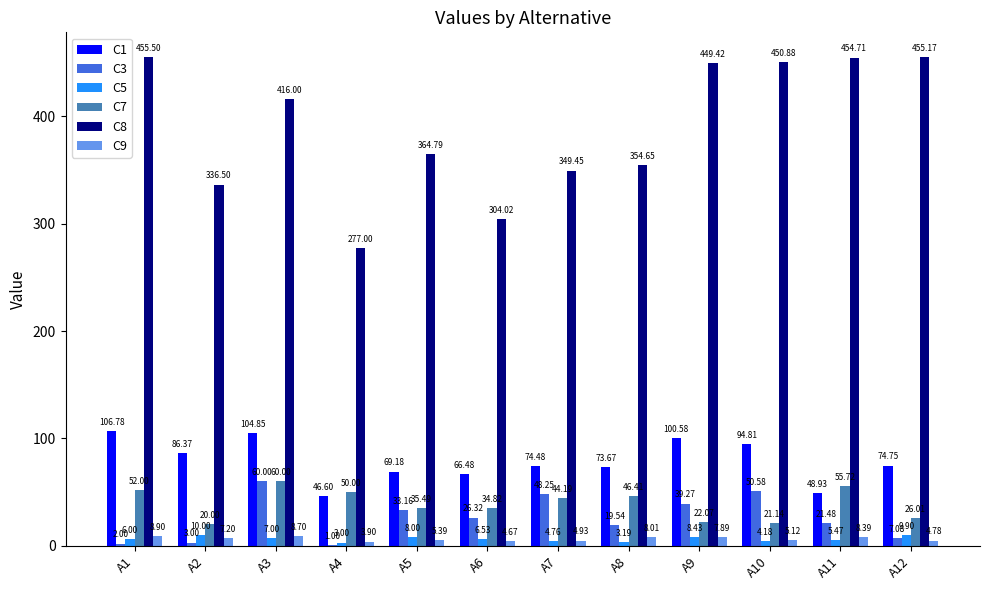

Which series changed the most between A1 and A12?

C1